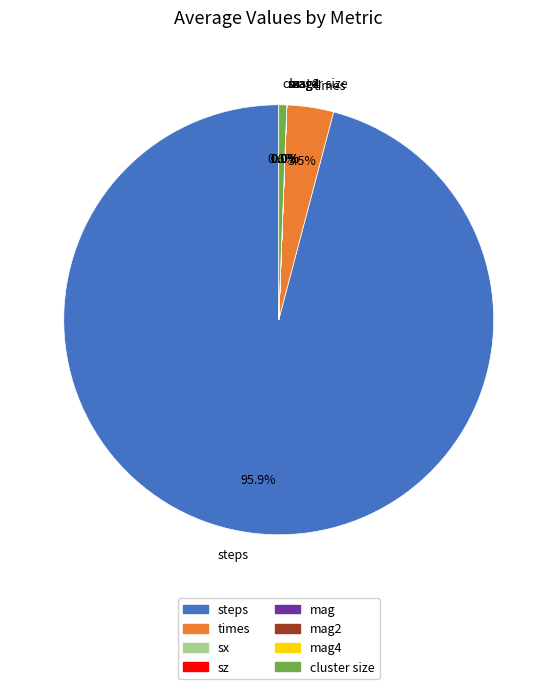

To the nearest percent, what is the difference between the largest and smallest slice percentages?

96%